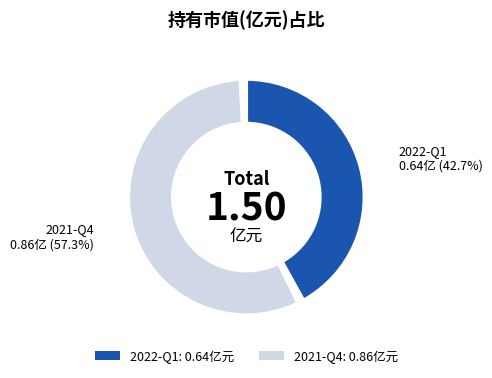

Which slice represents more than half of the pie?

2021-Q4